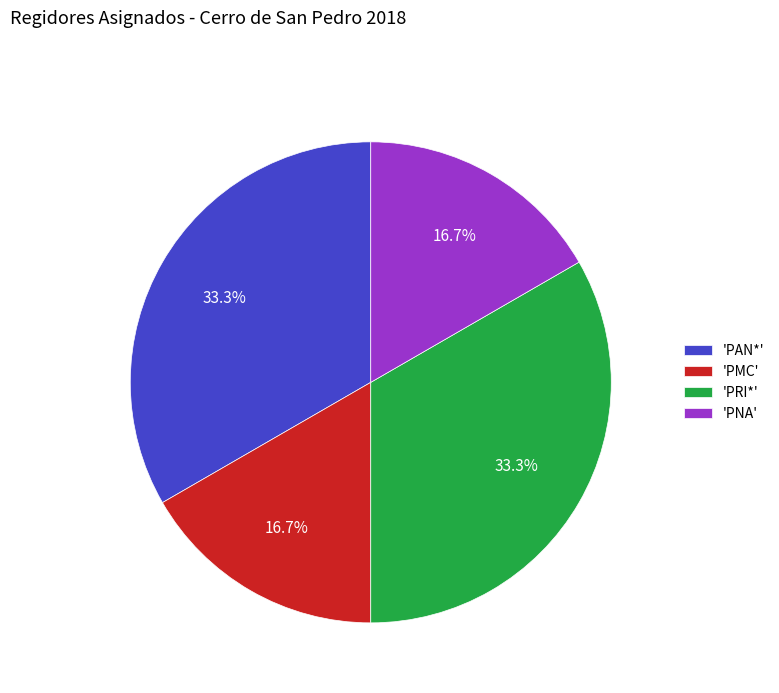

To the nearest percent, what is the difference between the largest and smallest slice percentages?

17%